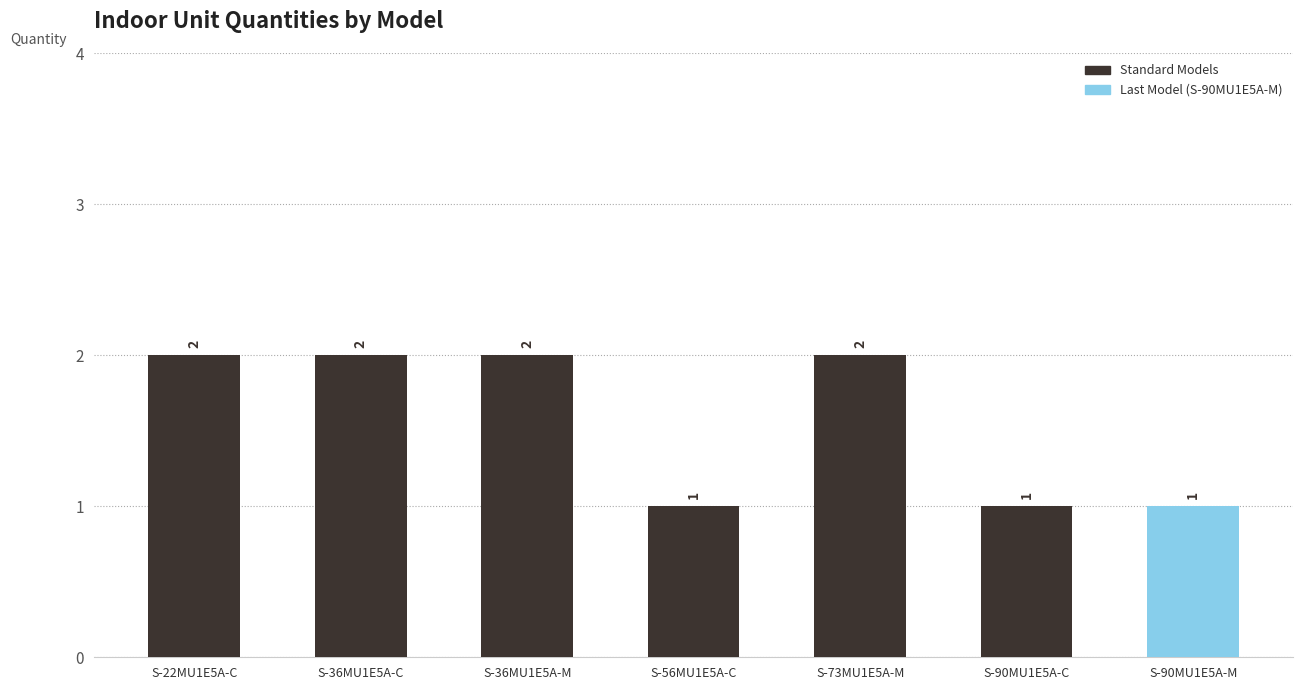

Are the bars horizontal?

No